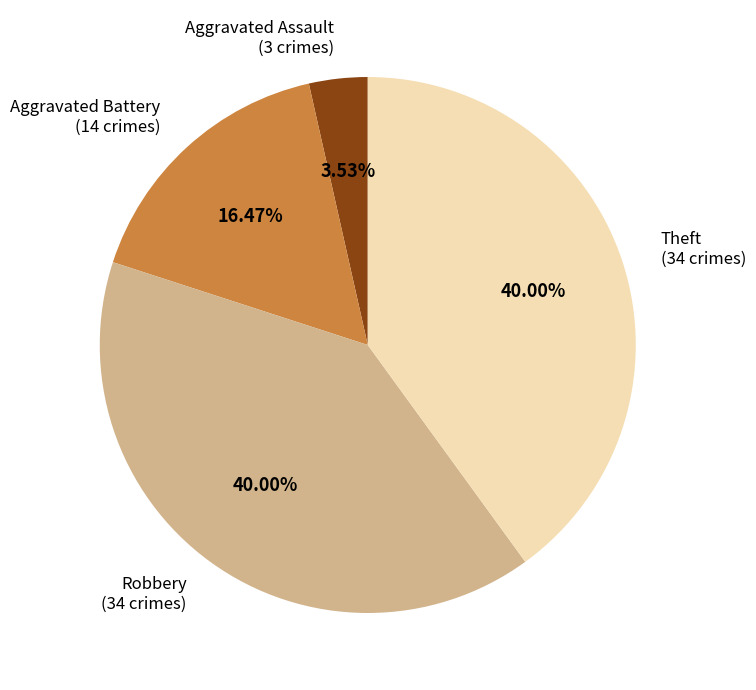

Combined, do Theft and Aggravated Assault account for over 50%?

No